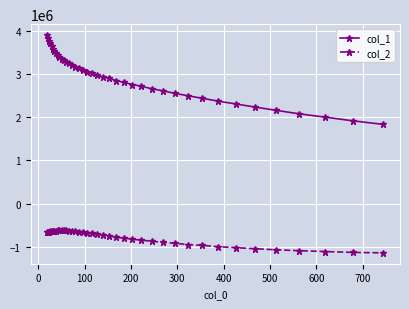

What is the minimum value shown in the chart?

-1139516.8